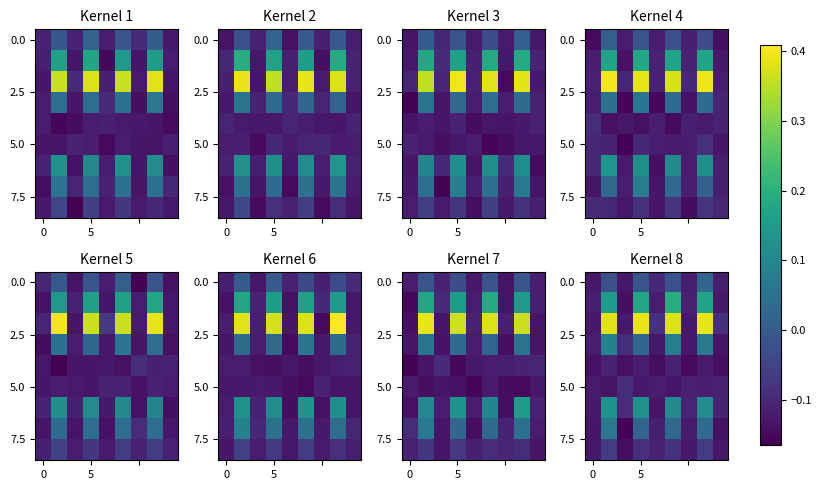

Which label corresponds to the largest value in the chart?

5